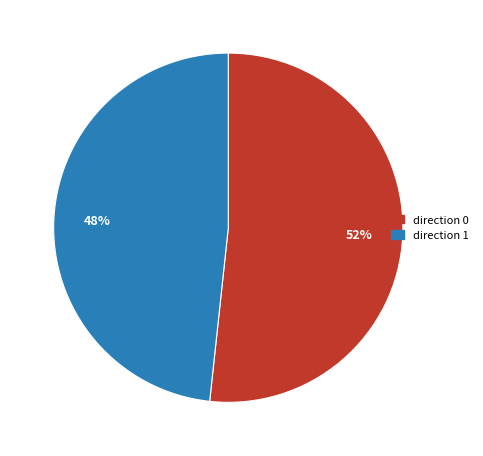

Is it true that direction 1 is 48% of the pie?

True